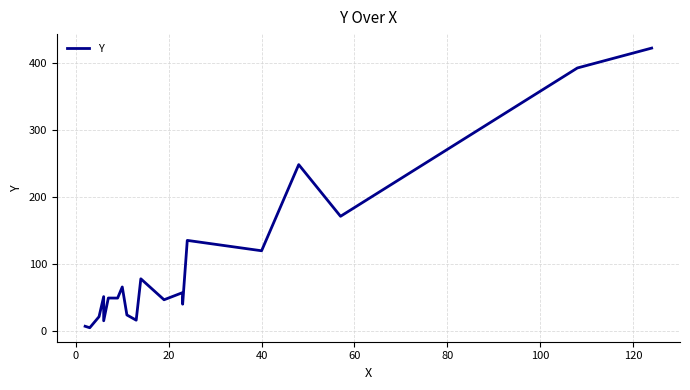

The value at 40 is 45.0. True or false?

False